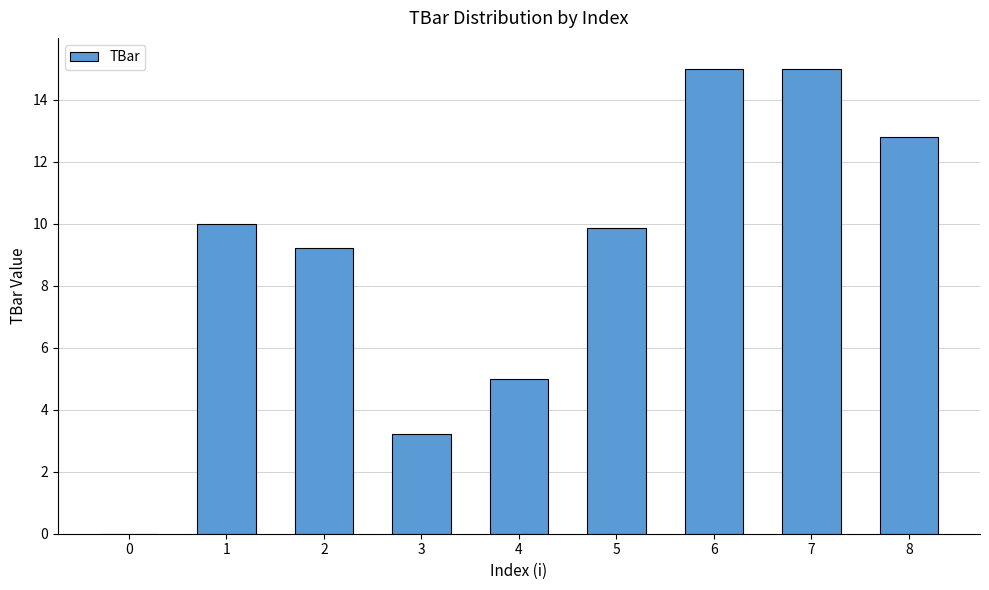

What is the approximate value at 8?

12.8